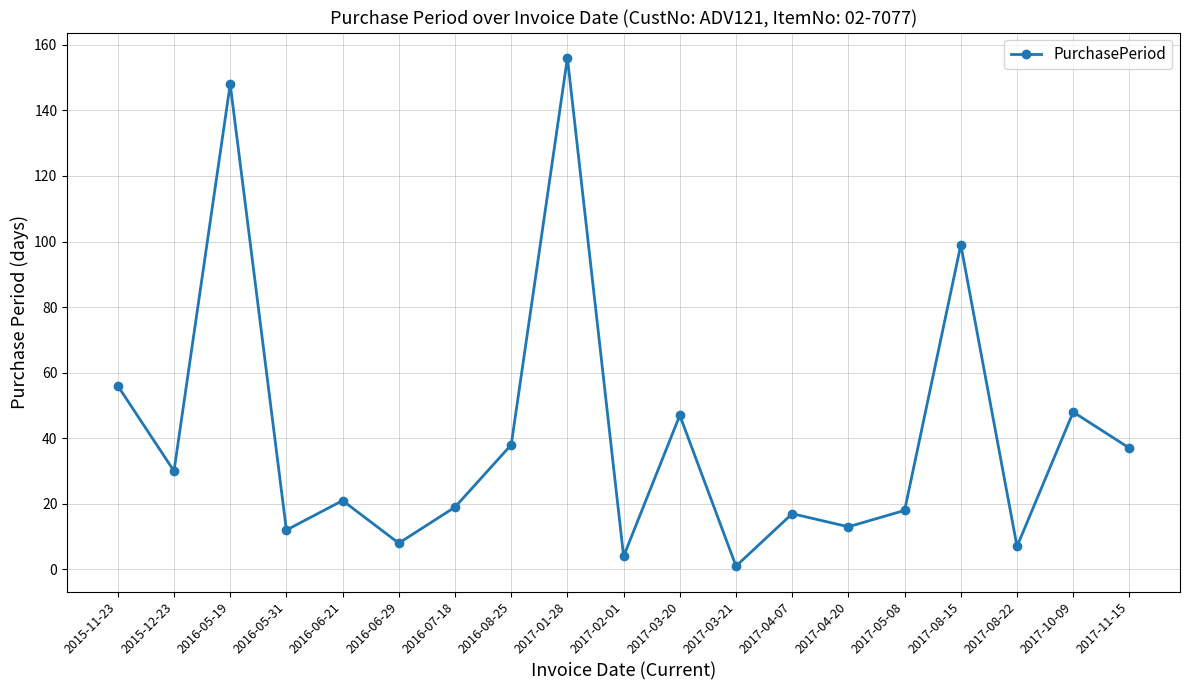

How many points are higher than both their immediate neighbors (excluding endpoints)?

7